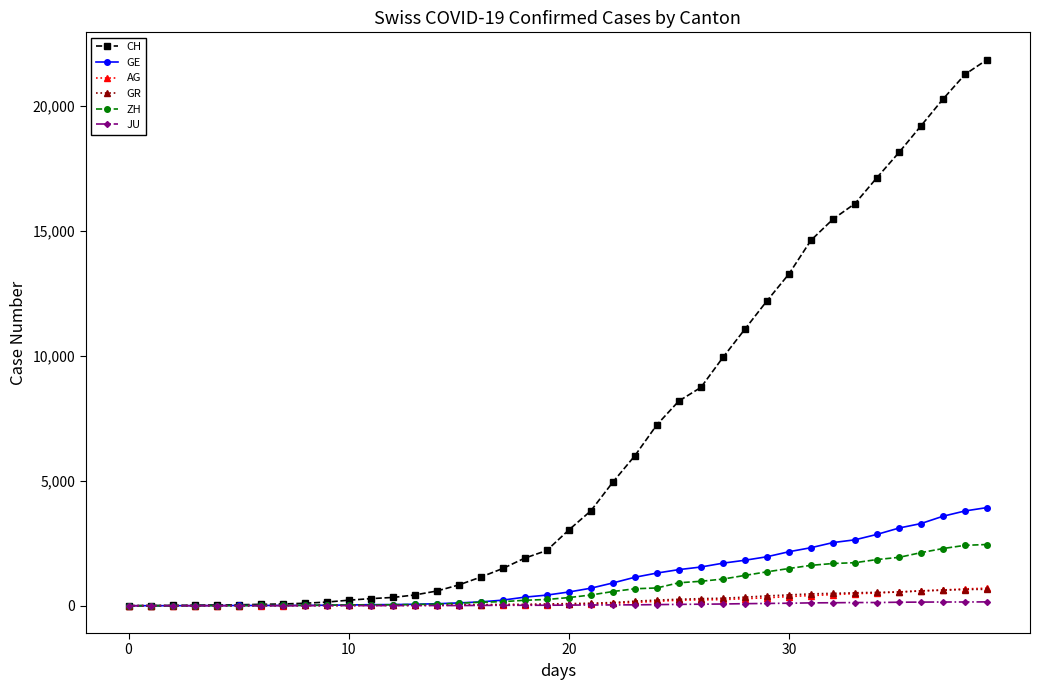

What is the greatest value displayed?

21855